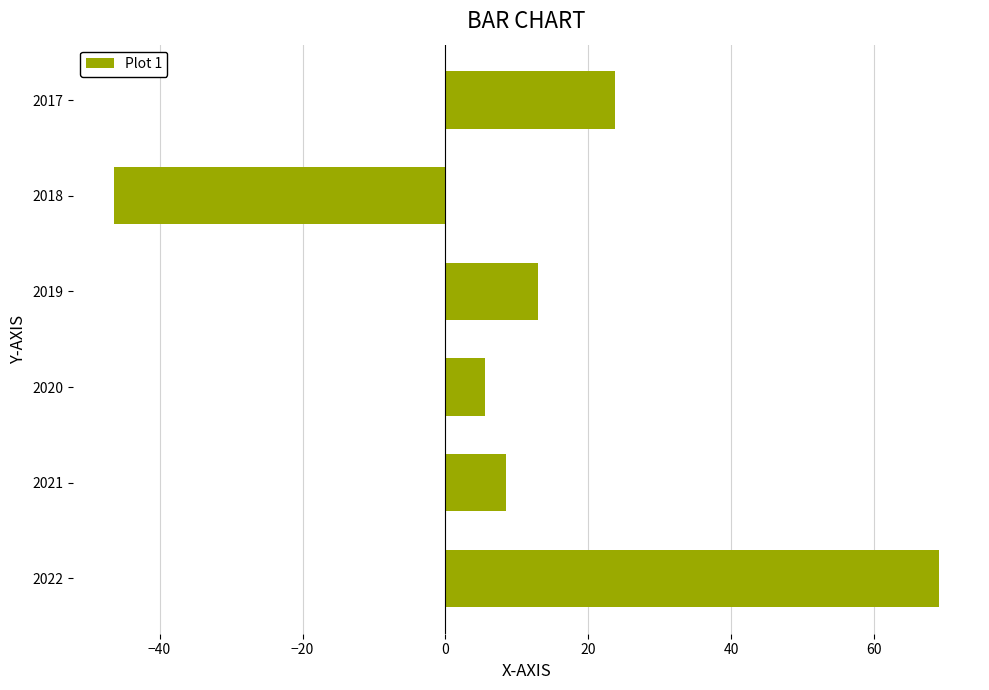

True or false: the data shows 23.7 at 2017.

True